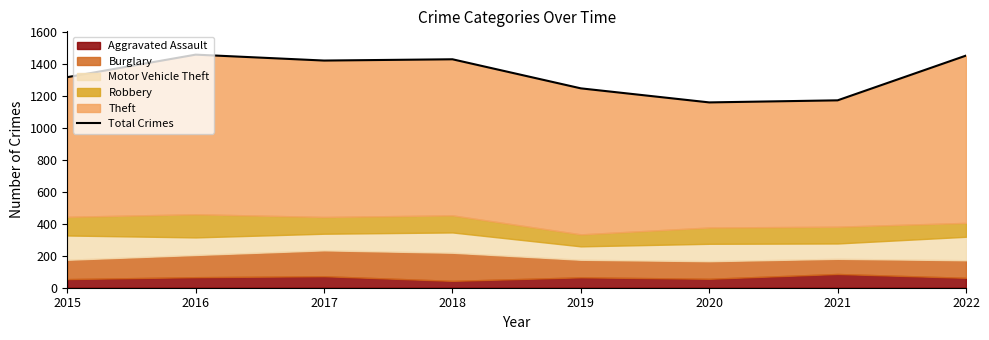

The chart shows a value of 524 at 2019. True or false?

False